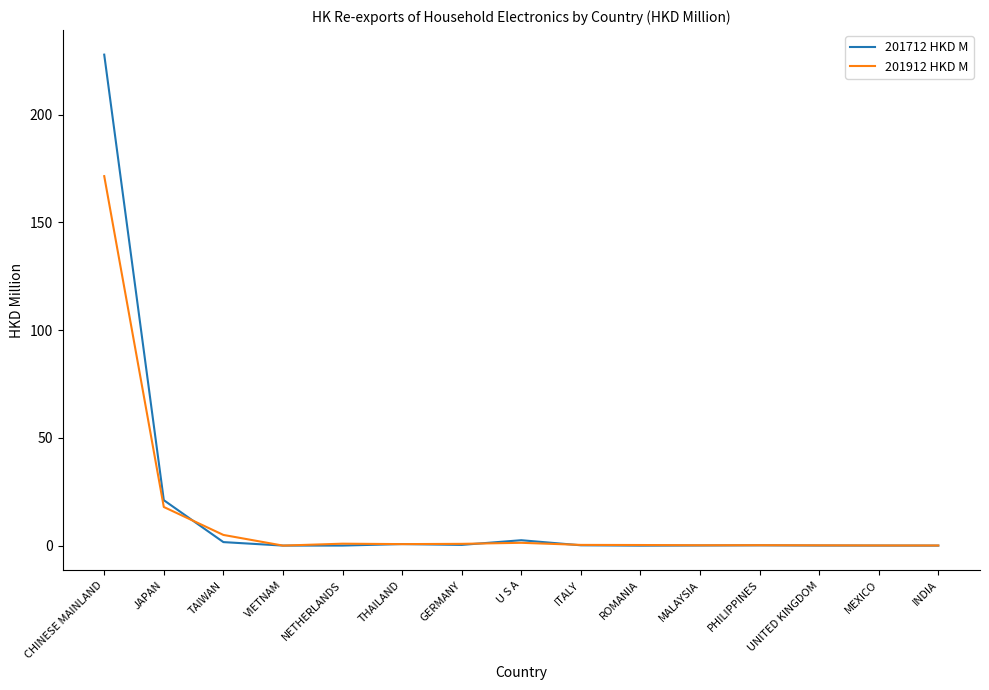

Is it true that 201712 HKD M equals 0.0 at VIETNAM?

True